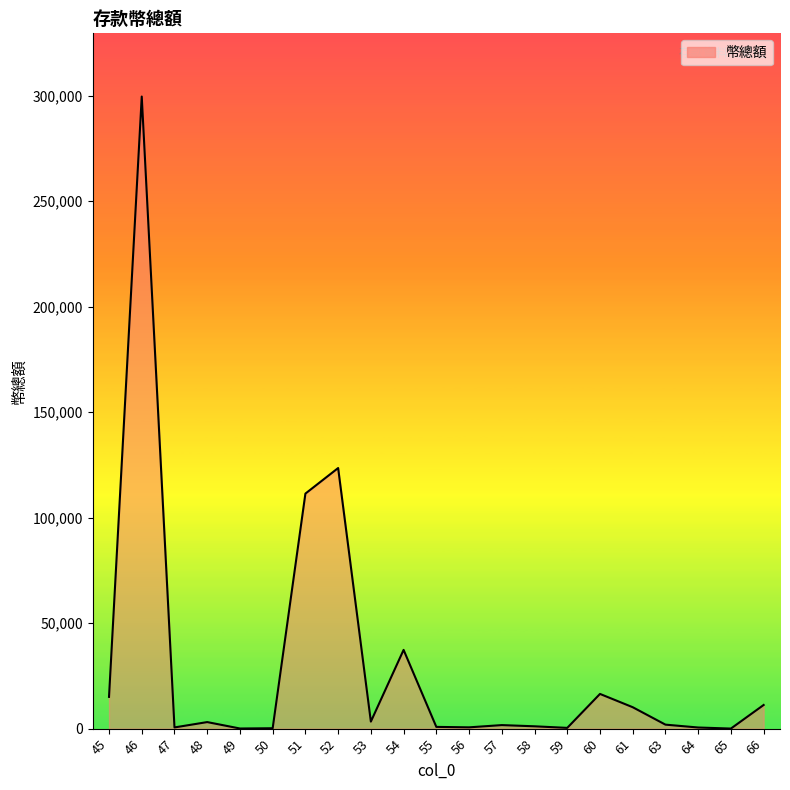

What is the maximum value shown in the chart?

299577.4